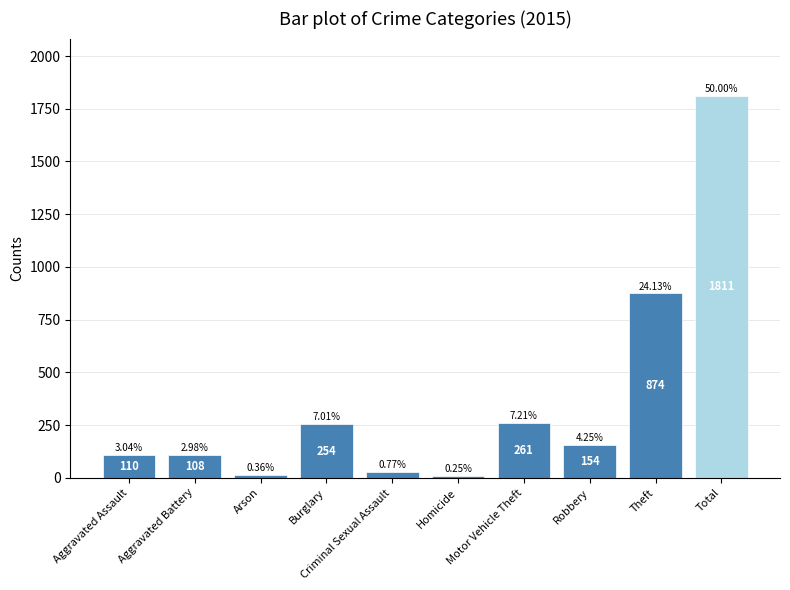

Is it true that the value at Robbery is 90?

False